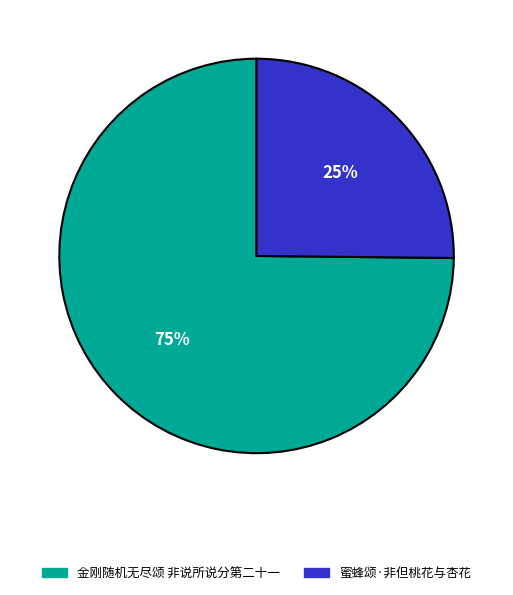

Approximately how many times larger is the value at 蜜蜂颂·非但桃花与杏花 compared to 金刚随机无尽颂 非说所说分第二十一?

0.3